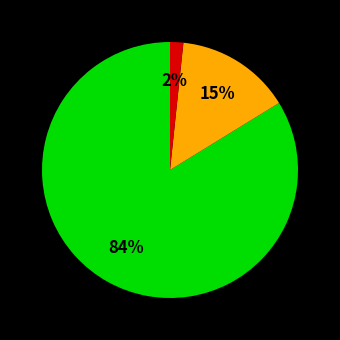

Does any single category account for the majority?

Yes